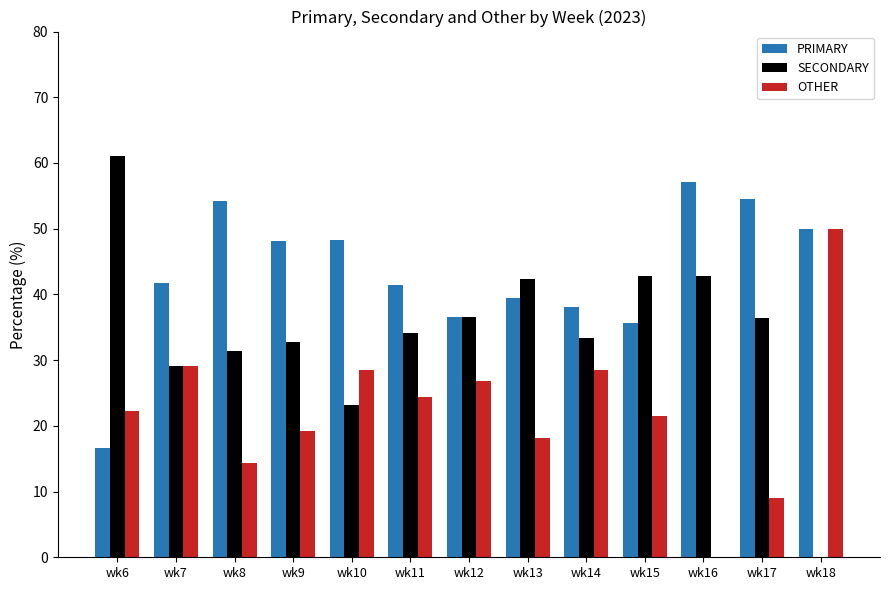

Is it true that OTHER equals 12.4 at wk14?

False